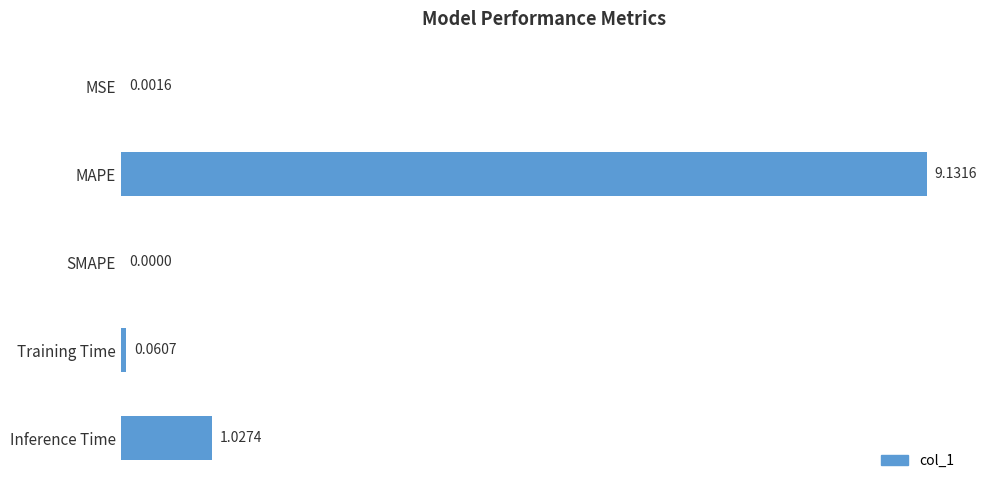

What is the sum of all values?

10.2